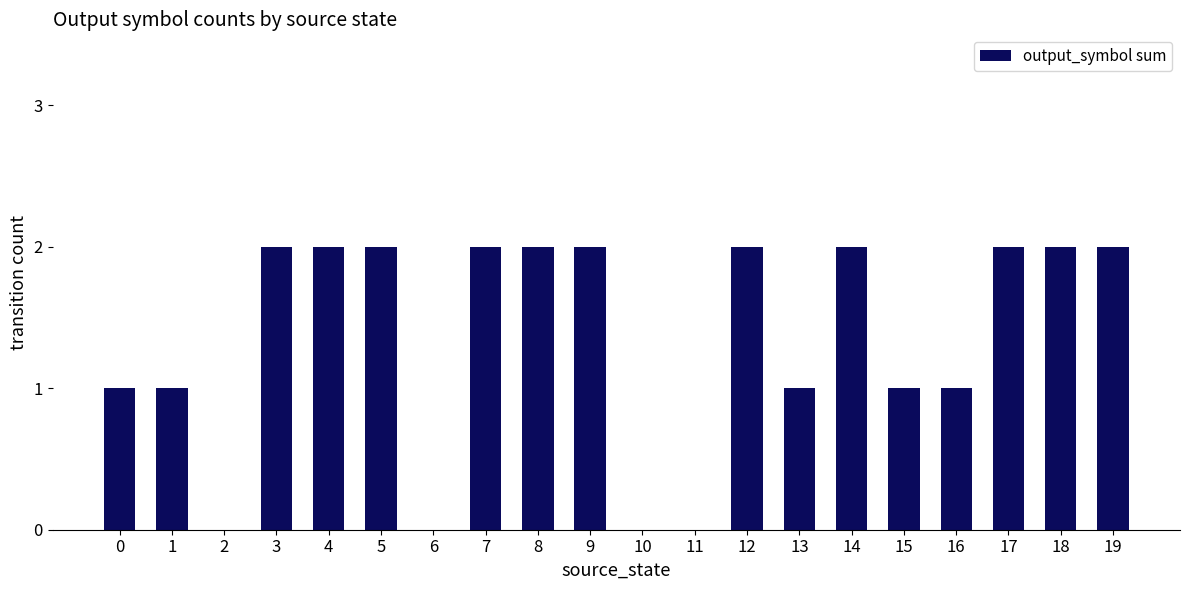

Reading right to left, extract all data points from this chart.

2	2	2	1	1	2	1	2	0	0	2	2	2	0	2	2	2	0	1	1